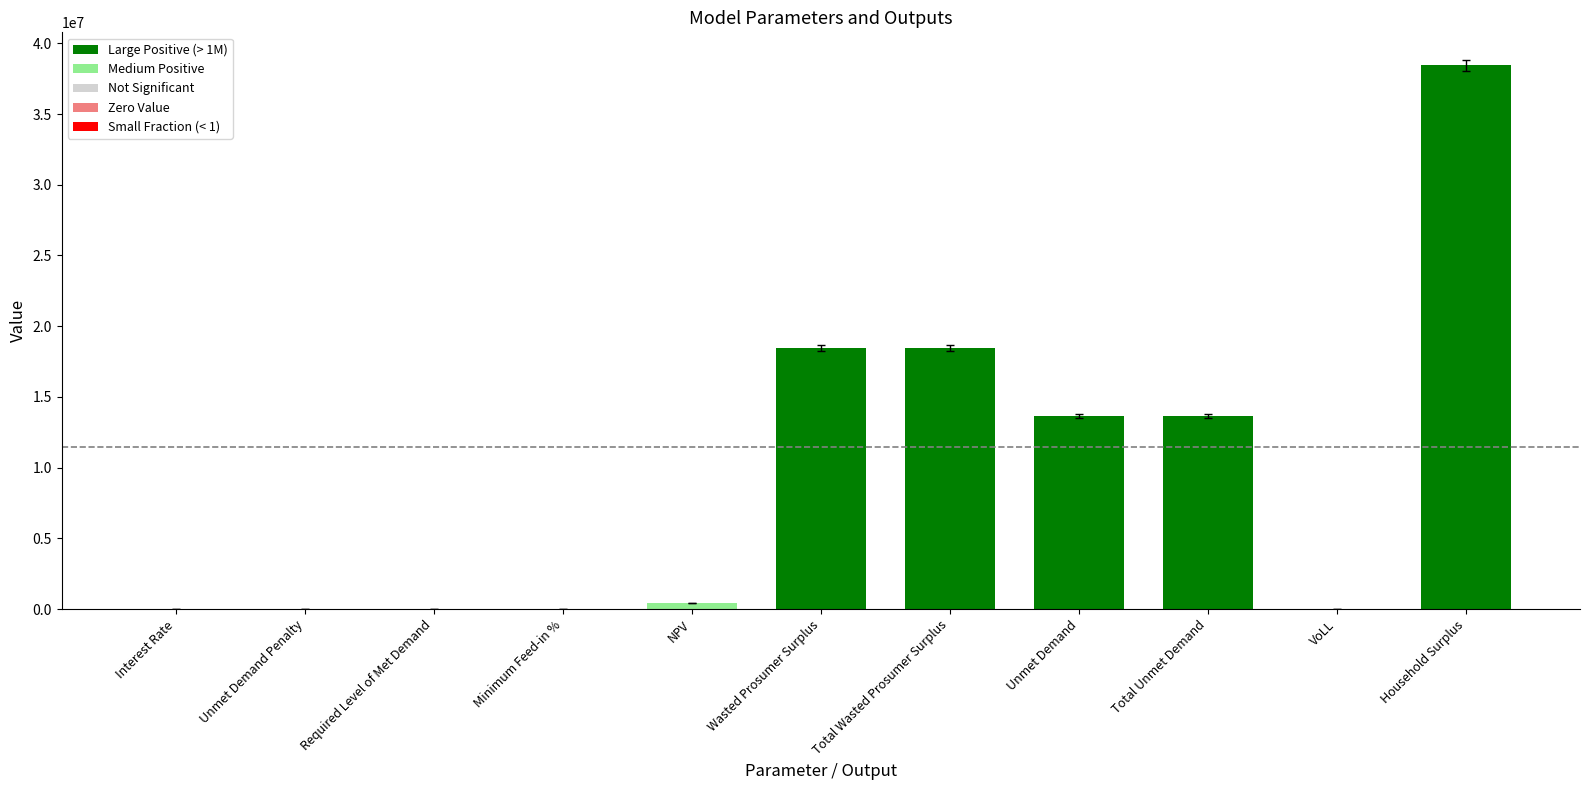

The chart shows a value of 18459783.3 at Wasted Prosumer Surplus. True or false?

True